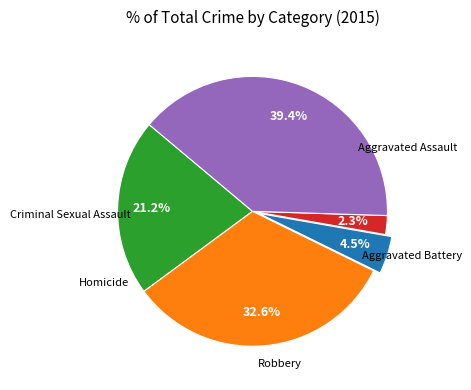

Does any single category account for the majority?

No